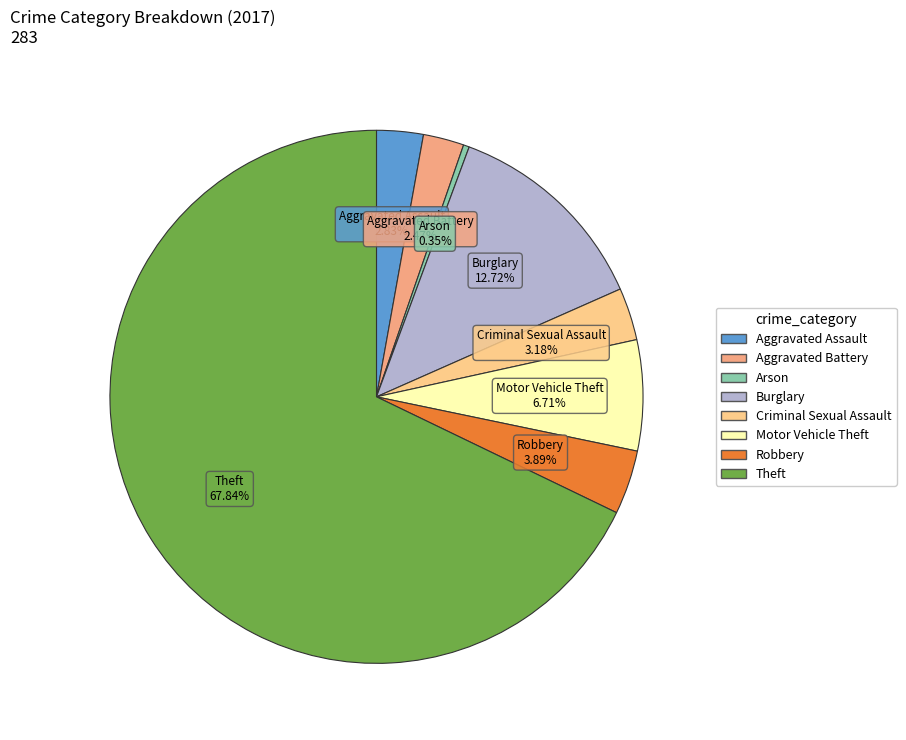

What percentage is the Burglary slice, to the nearest percent?

13%